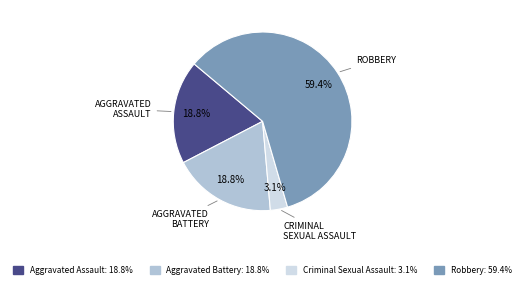

Is there any slice that represents more than half of the pie?

Yes